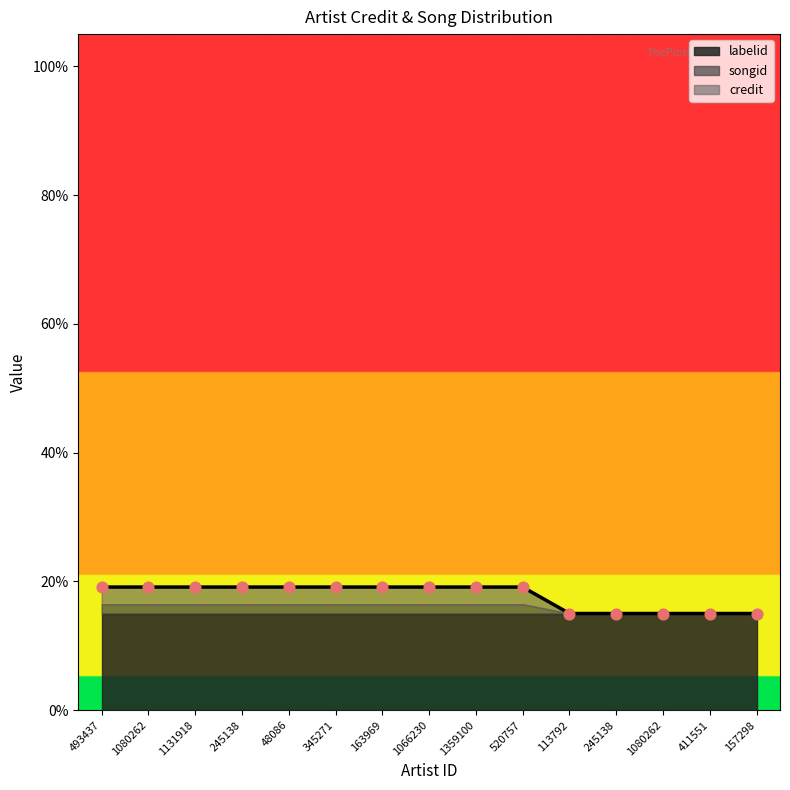

Which series reaches the maximum Y coordinate?

credit